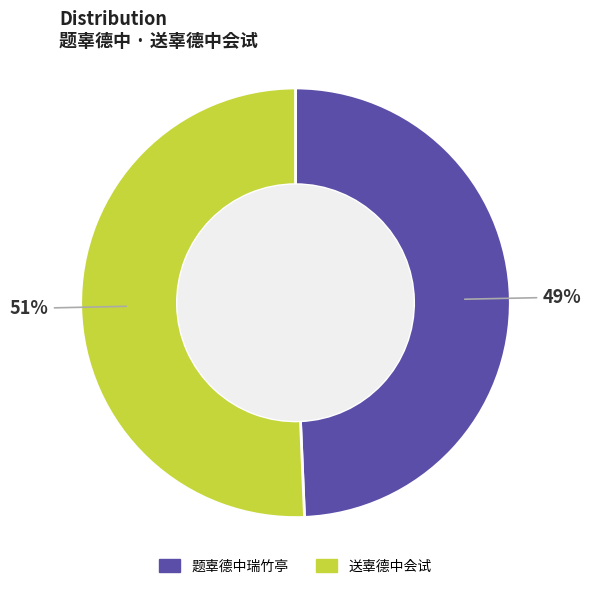

Is 题辜德中瑞竹亭 the majority of the pie?

No